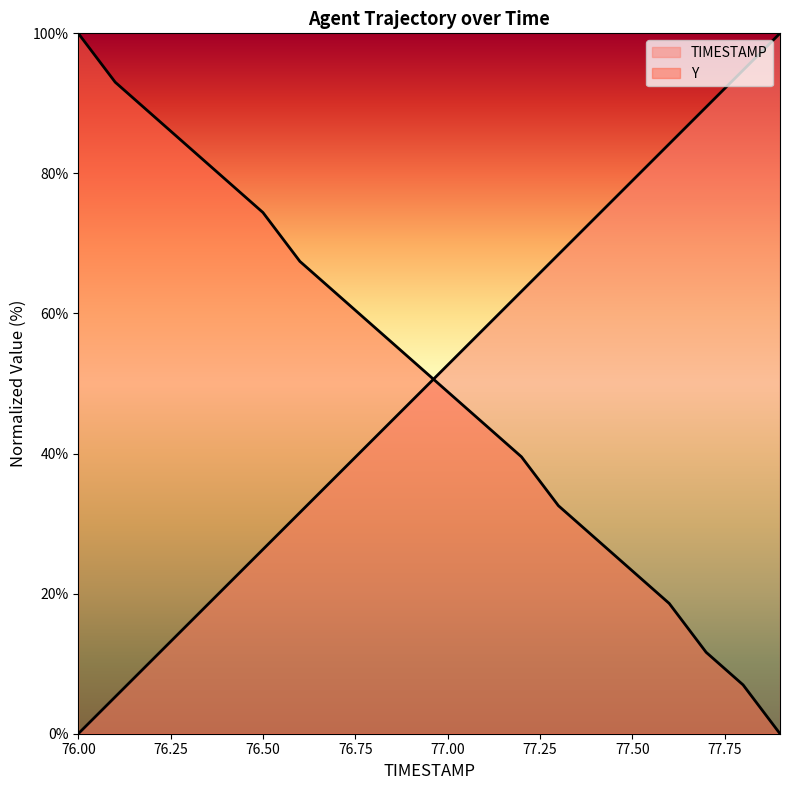

What is the label of the 18th point from the left?

77.7